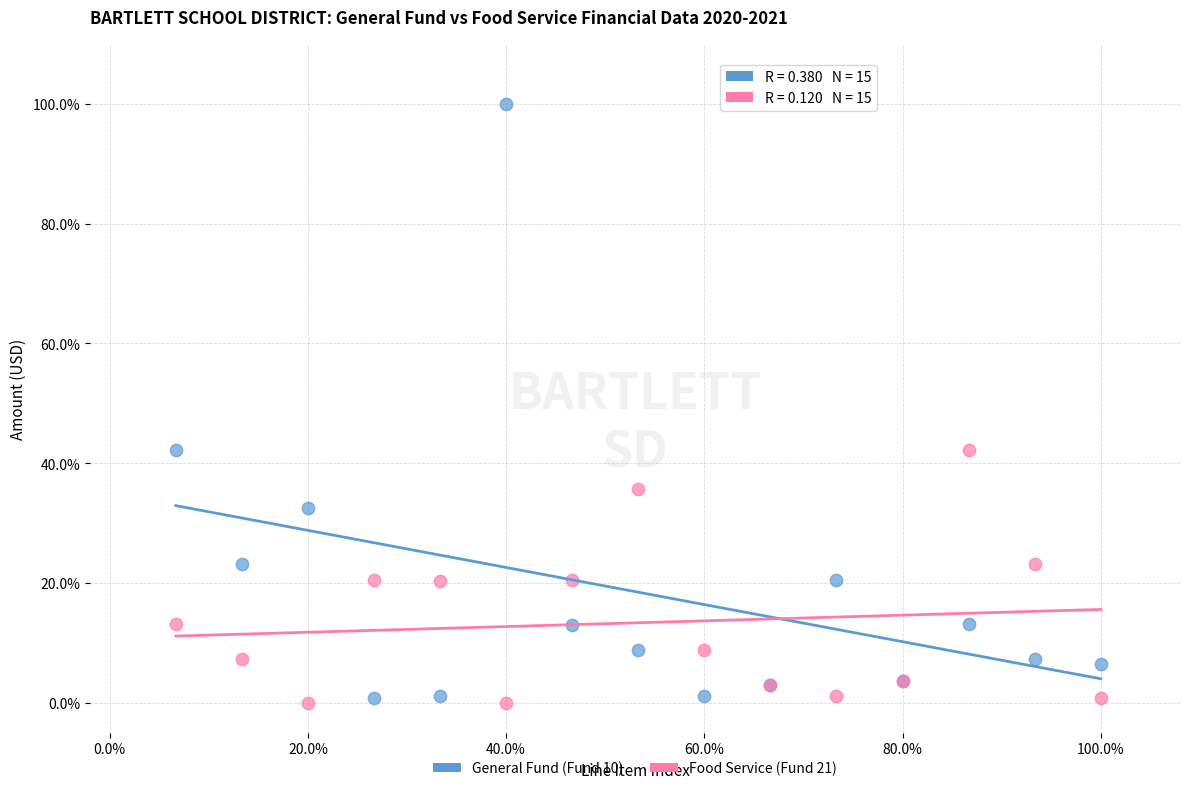

Which series reaches the maximum Y coordinate?

General Fund (Fund 10)